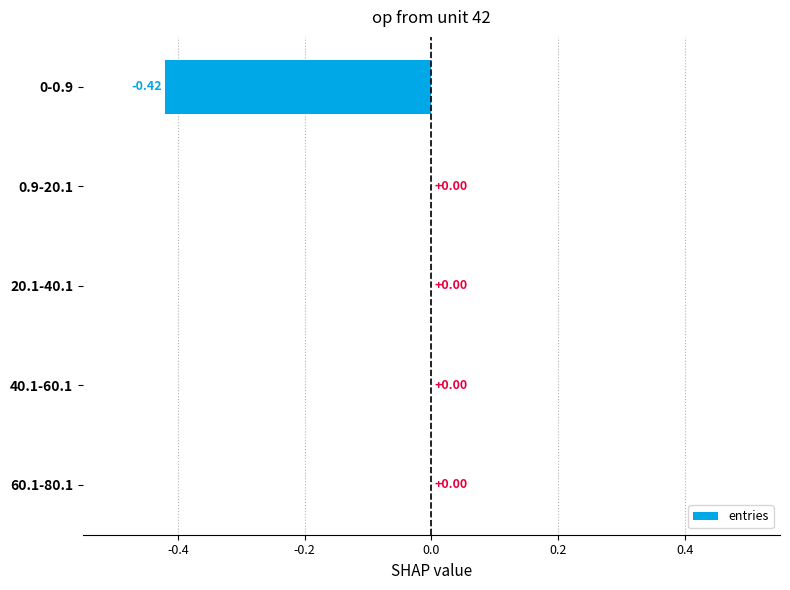

What is the change in value from 0-0.9 to 0.9-20.1?

+0.4